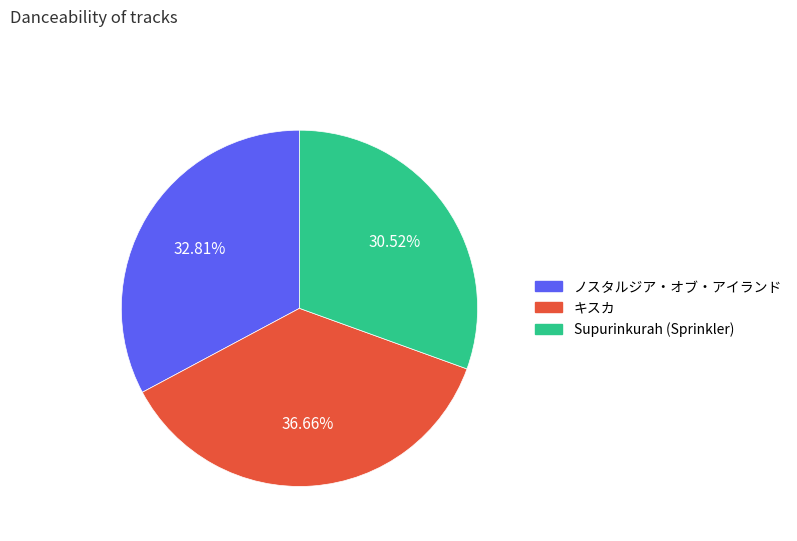

Is there any slice that represents more than half of the pie?

No